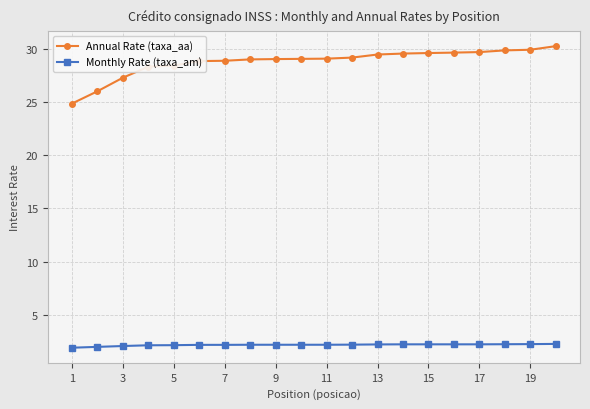

What is the greatest value displayed?

30.3